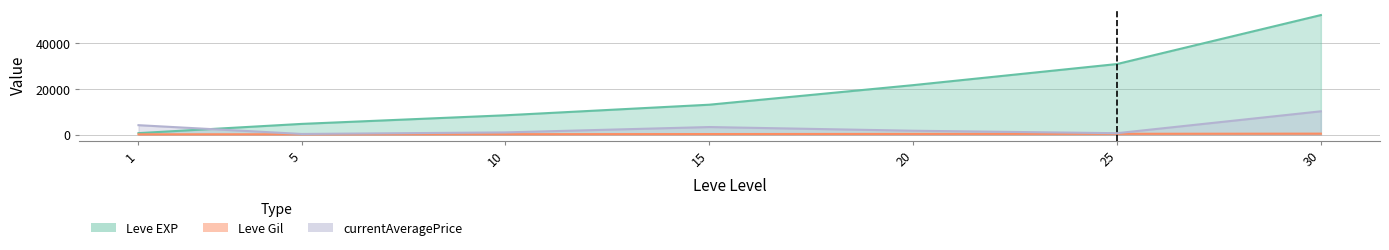

What is the difference between the second highest and second lowest values in the currentAveragePrice series?

3504.0